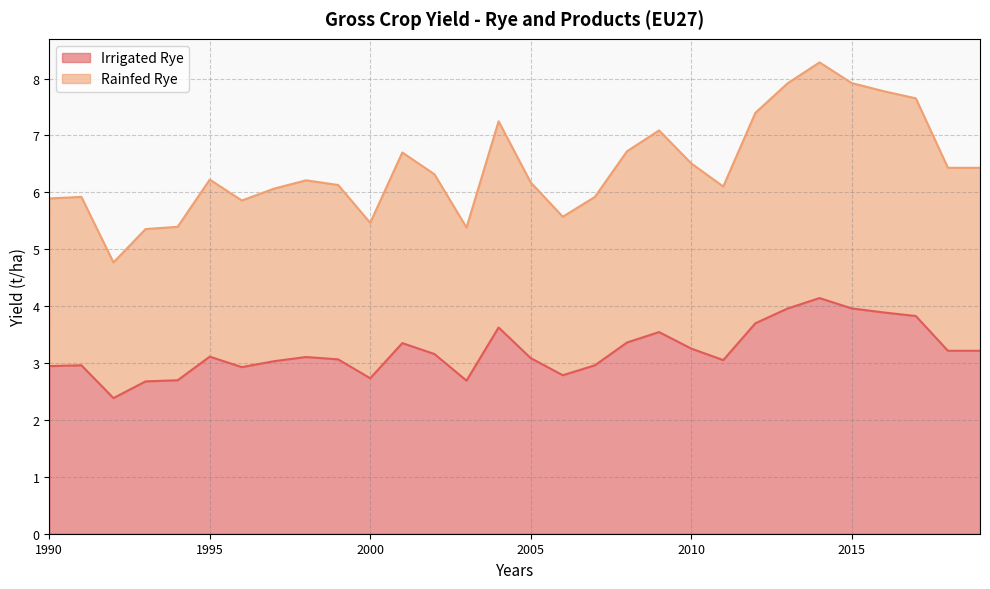

At which label does Rainfed Rye first exceed 6?

1995